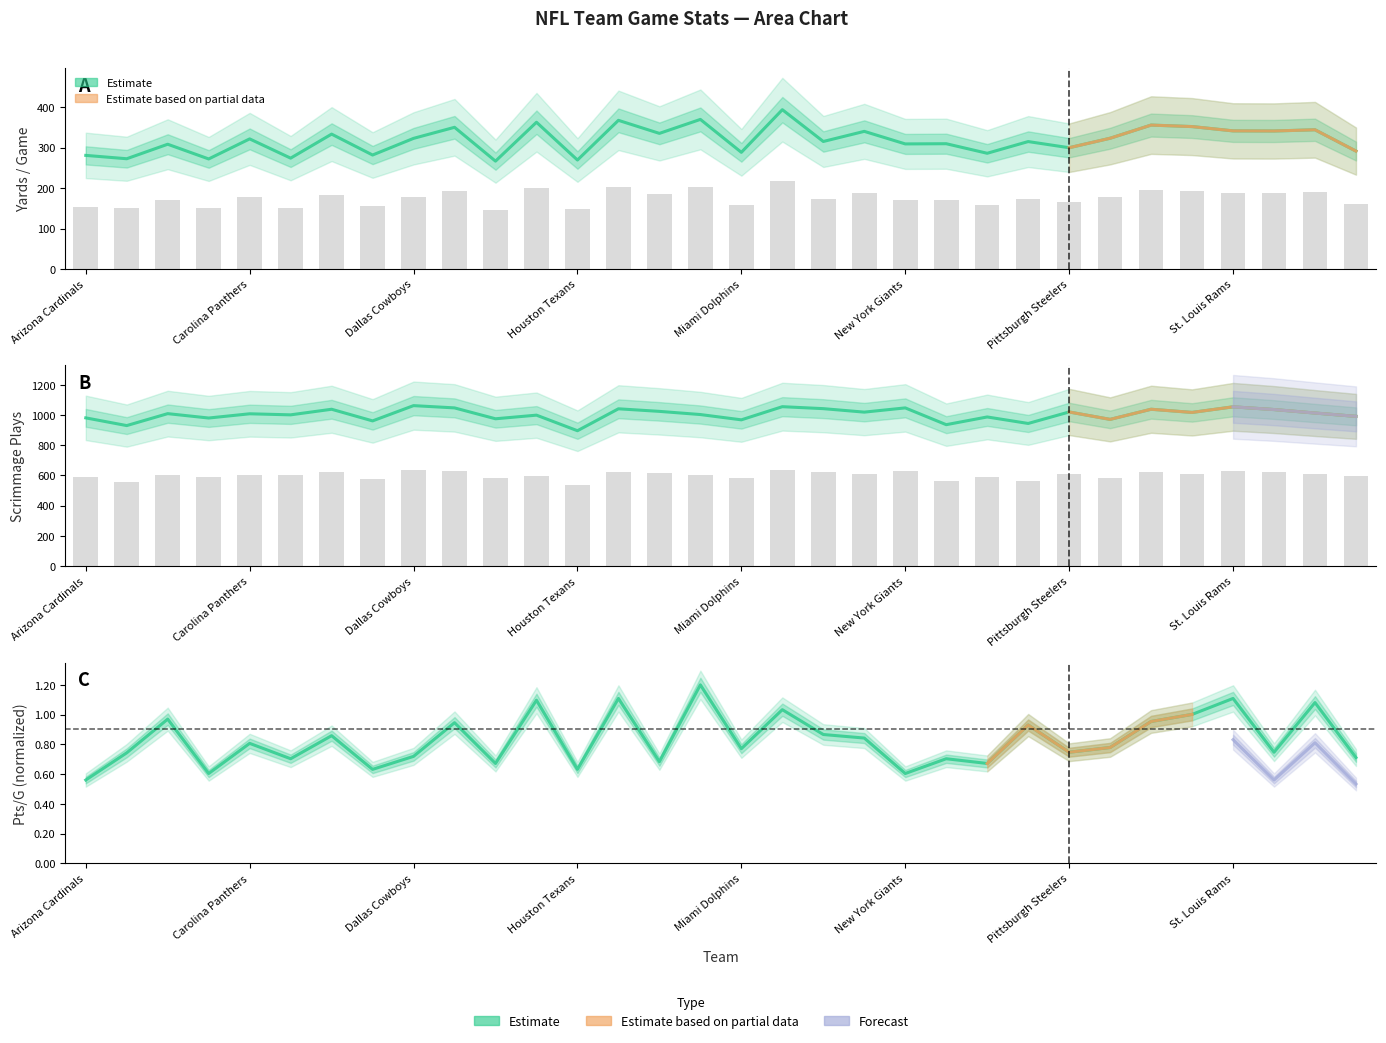

Which has a higher value, Dallas Cowboys or St. Louis Rams?

St. Louis Rams